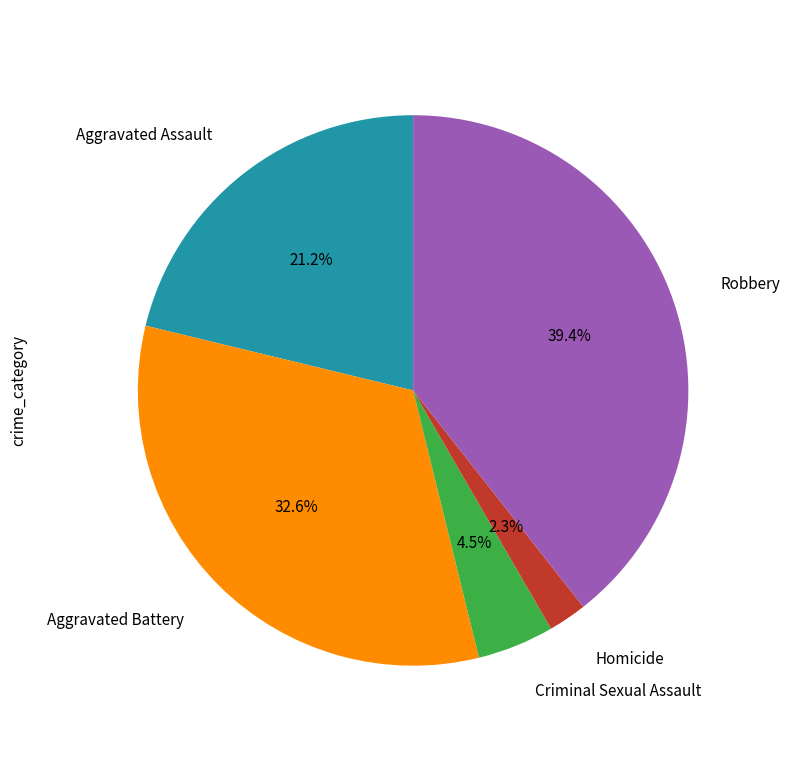

Does any single category account for the majority?

No